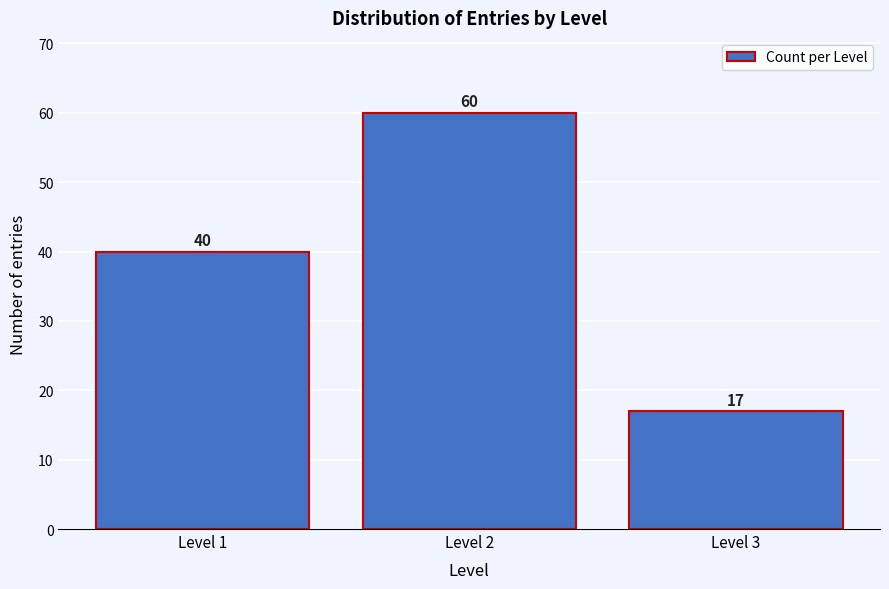

Which range on the x-axis has the tallest bar?

1.5 to 2.5